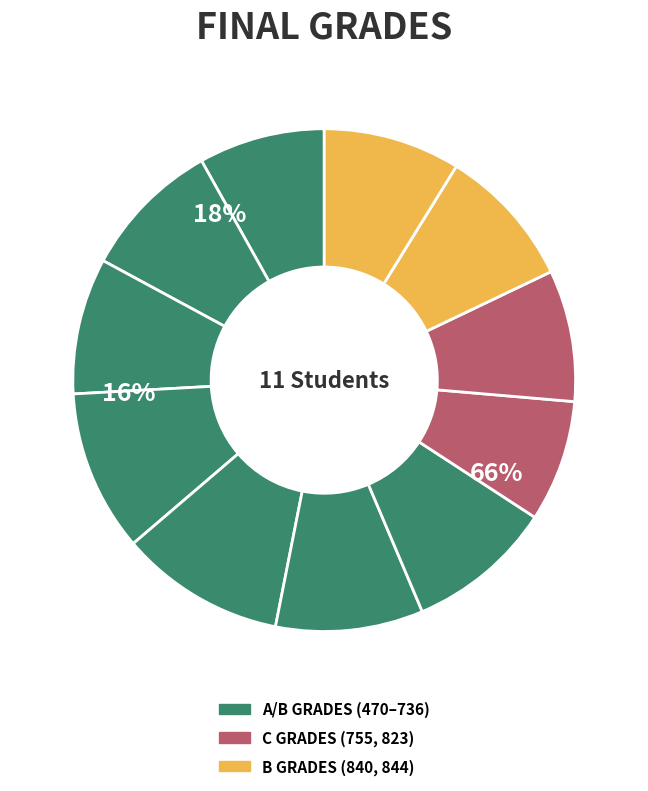

Is it true that 736 is 23% of the pie?

False